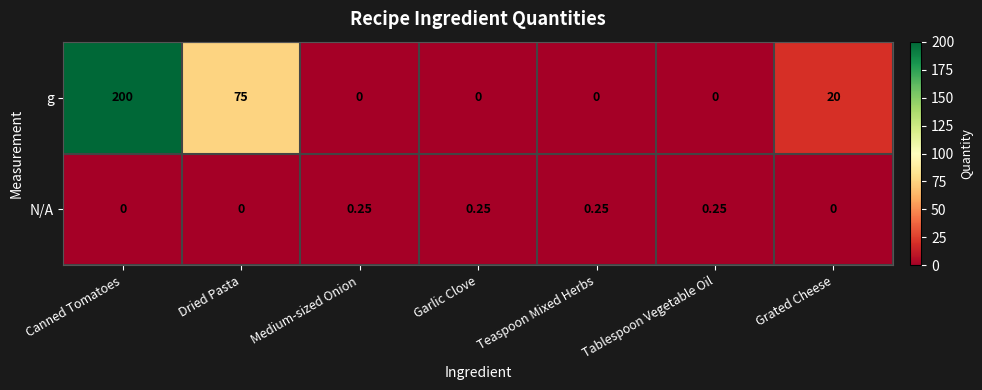

At which category is the sum across all series the highest?

Canned Tomatoes